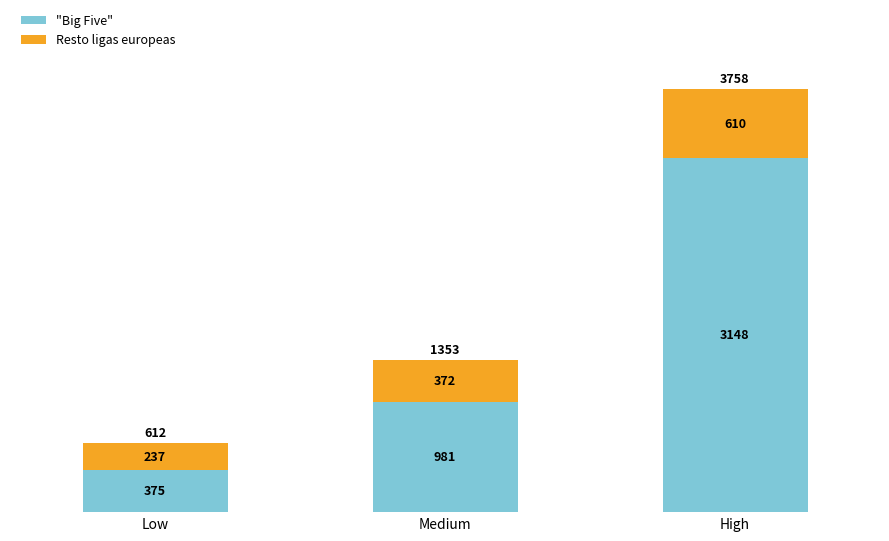

True or false: "Big Five" has a value of 3147.6 at High.

True